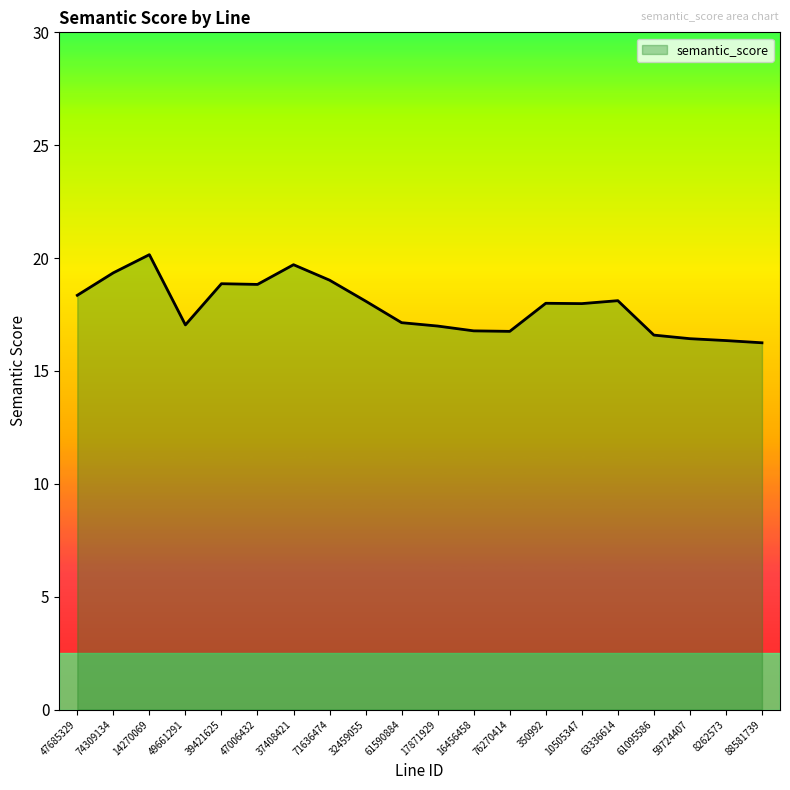

At which category does the data reach its first local peak?

14270069